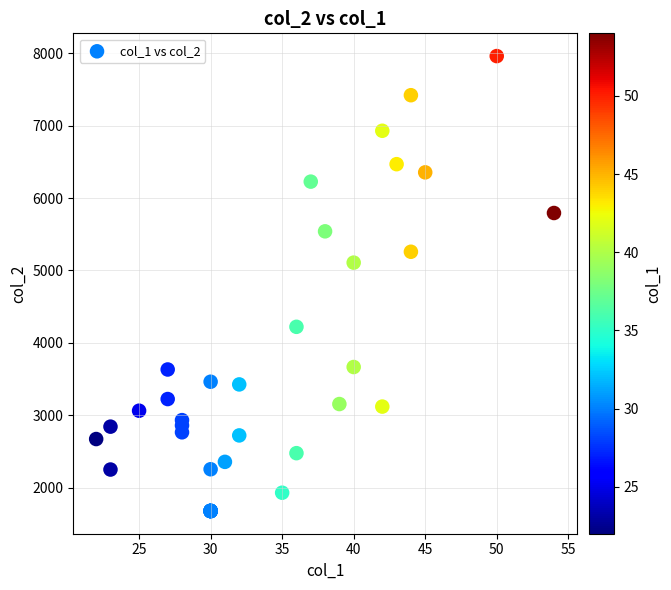

What Y value in the scatter plot is closest to 4819?

5108